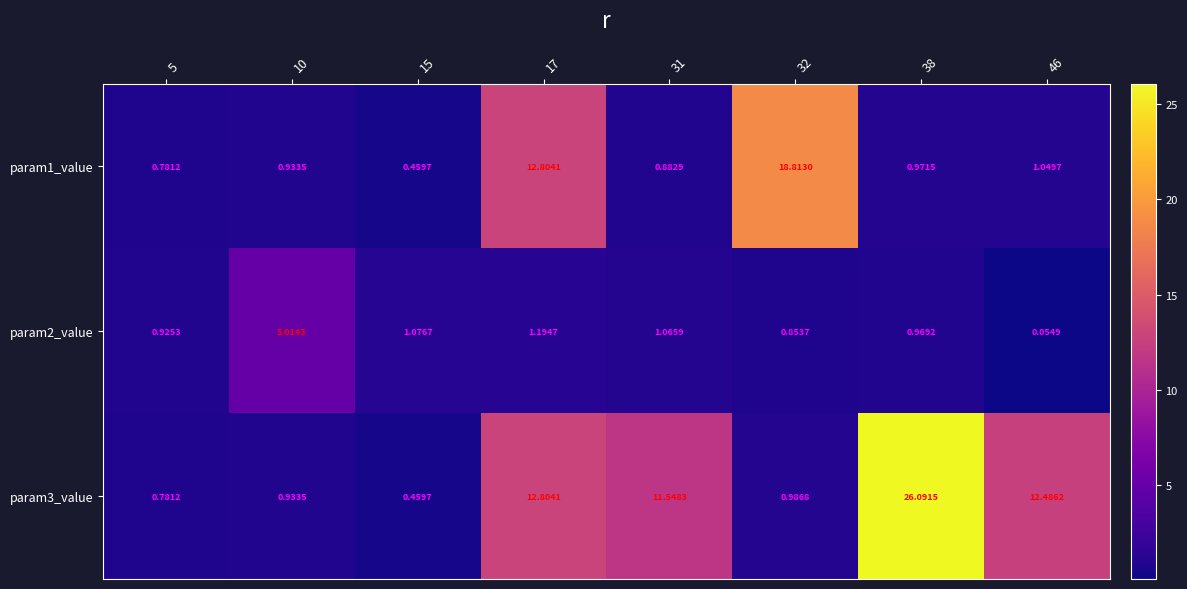

Is the value of param2_value at 46 greater than the value of param3_value at 46?

No